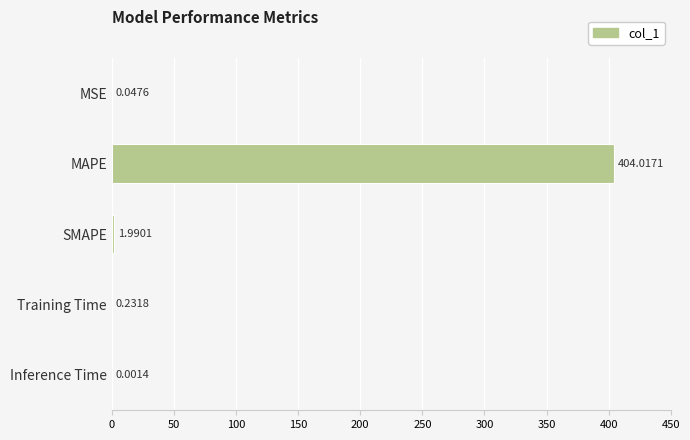

Where is the data nearest to the value 202?

SMAPE